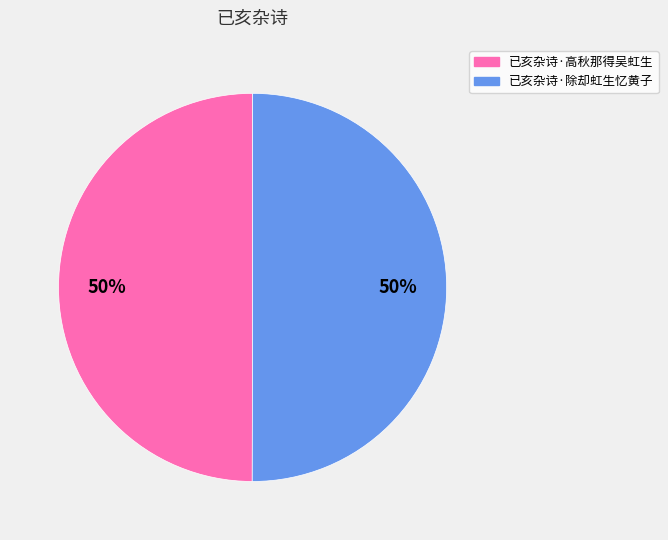

The 已亥杂诗·高秋那得吴虹生 slice represents 50% of the pie. True or false?

True